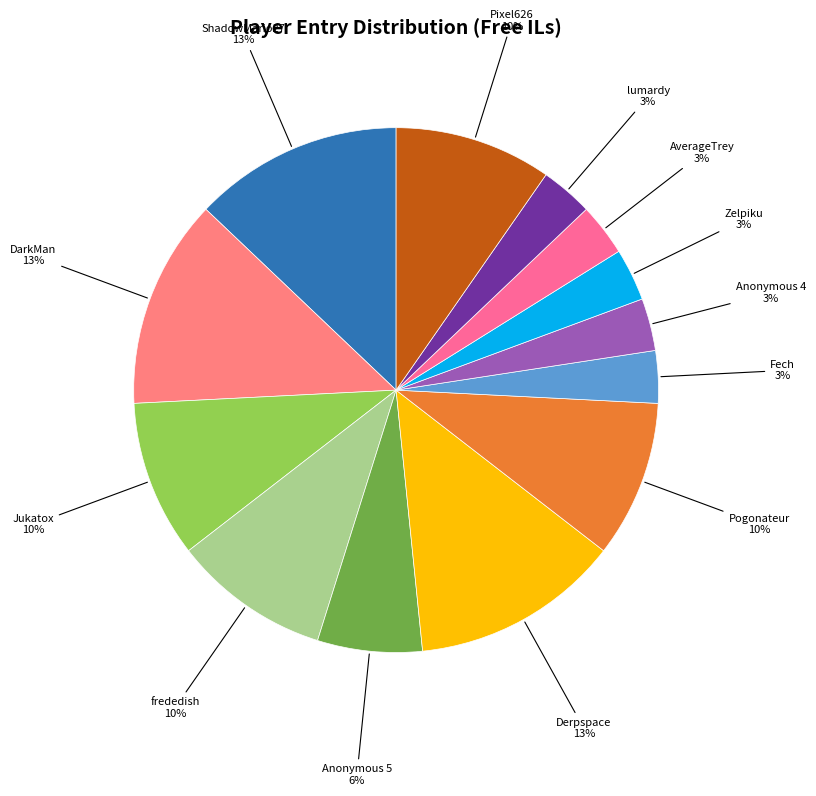

Count the number of slices in the pie.

13